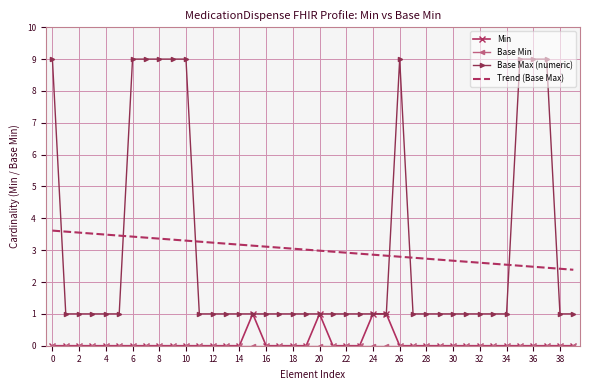

What is the maximum value shown in the chart?

9.0